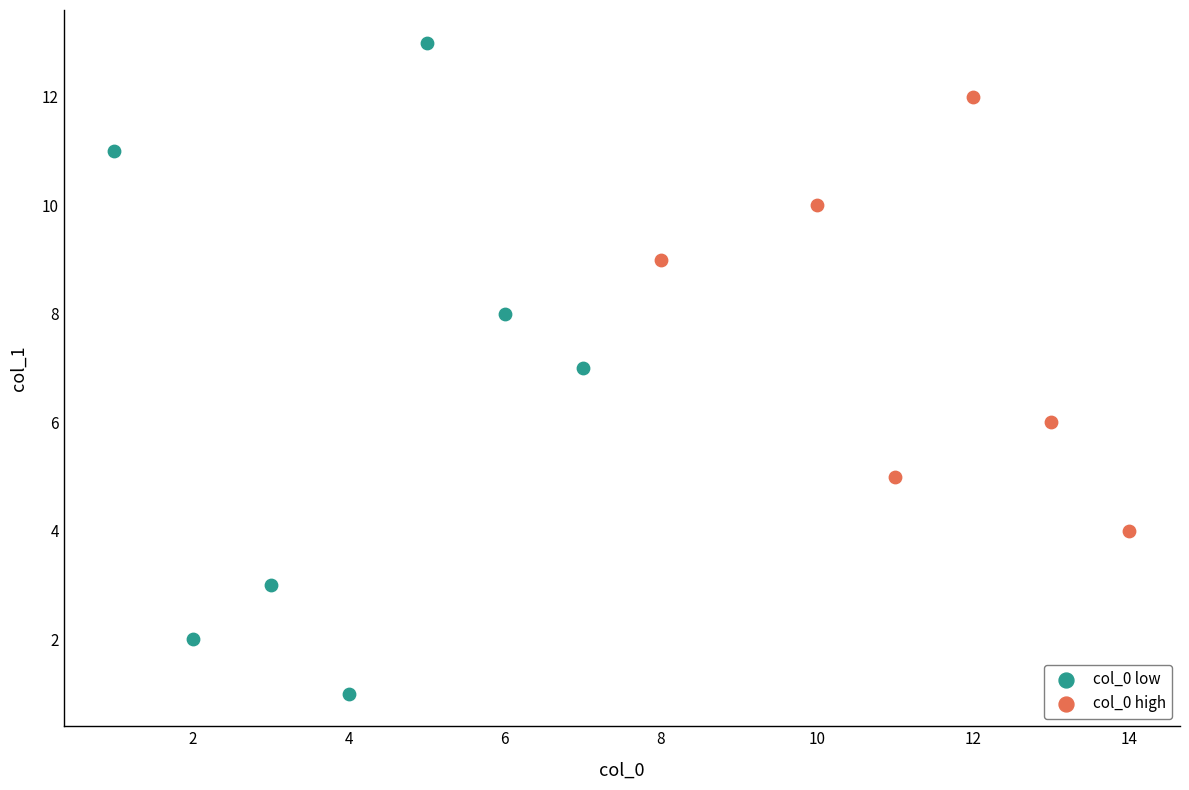

What are all the series names shown in the legend?

col_0 low, col_0 high